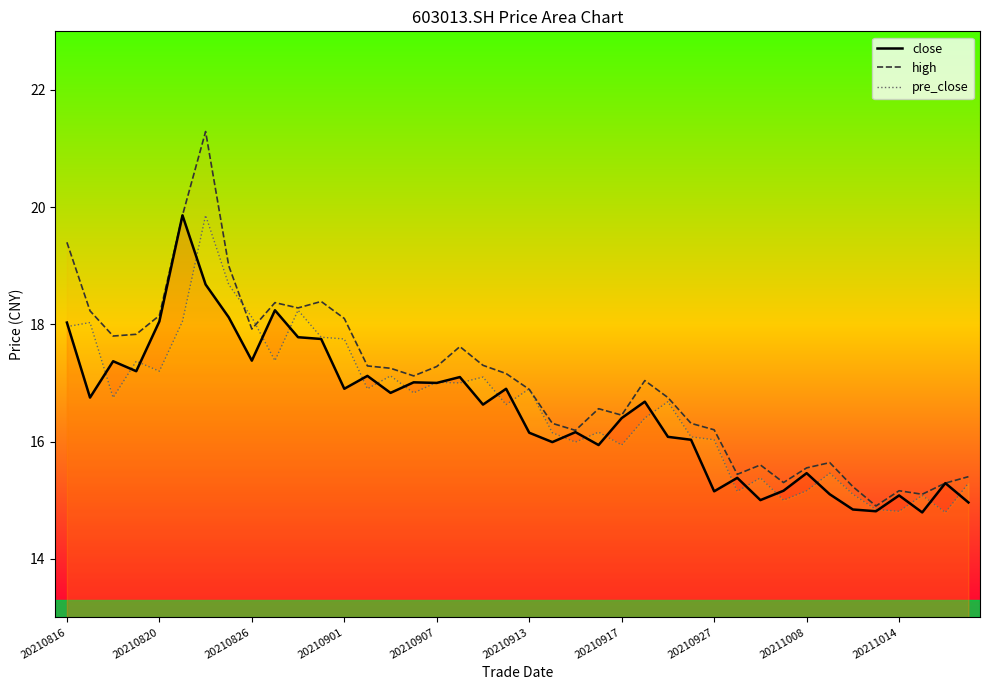

List the series in order of their overall mean, lowest first.

close, pre_close, high